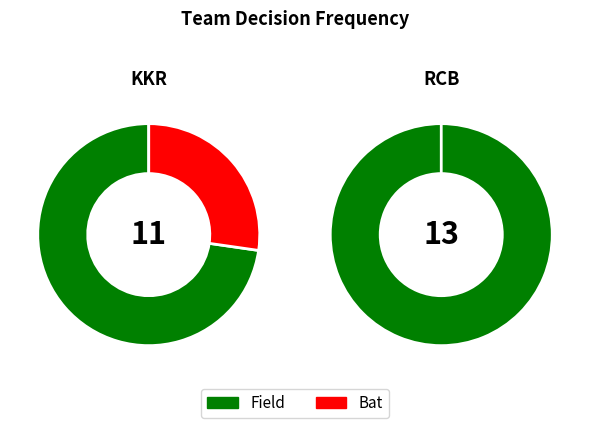

Which slice is the largest?

RCB